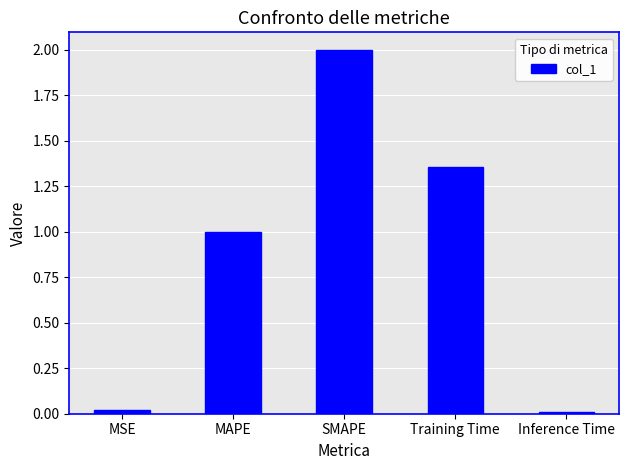

What is the label of the 4th bar from the left?

Training Time